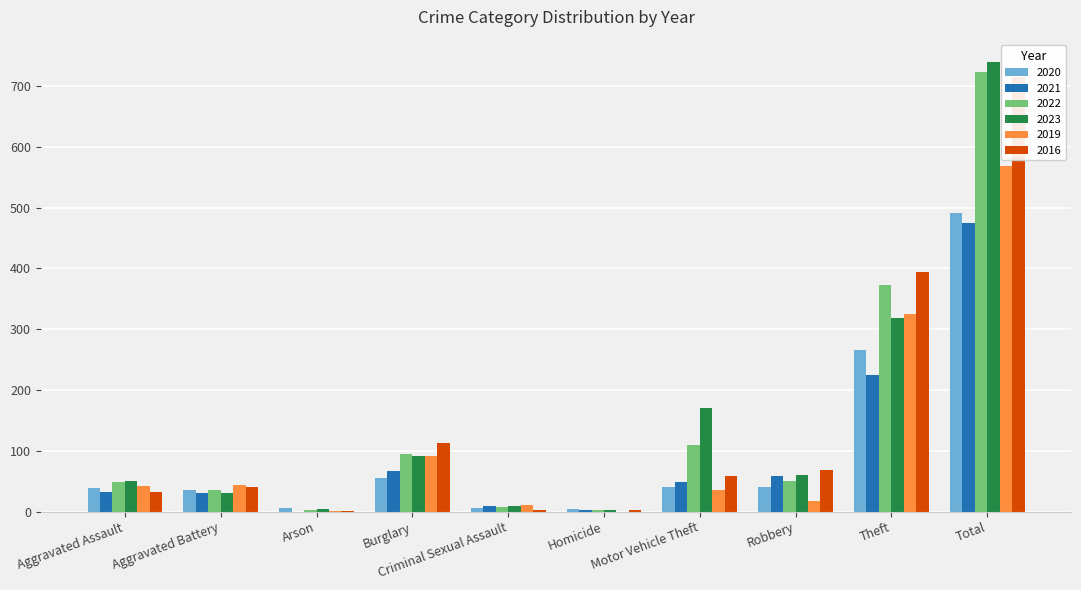

Rank the series by their maximum value, from highest to lowest.

2023, 2022, 2016, 2019, 2020, 2021